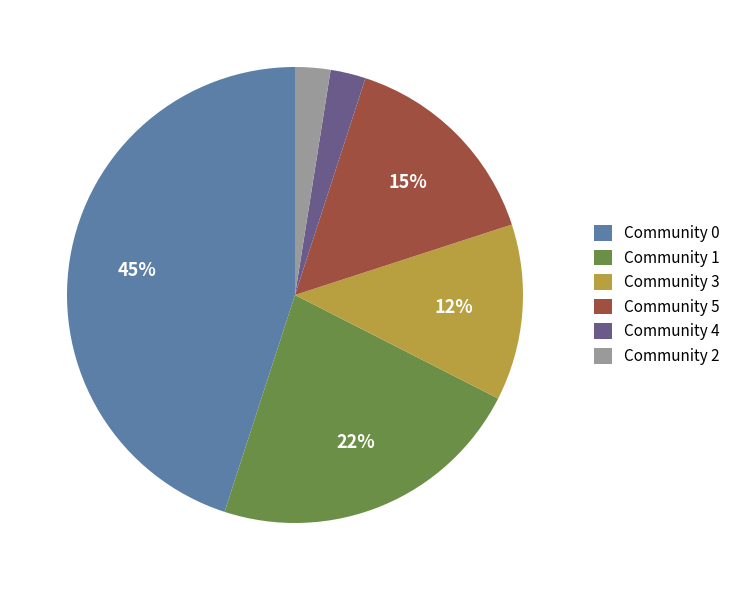

Which category has the biggest portion of the pie?

Community 0